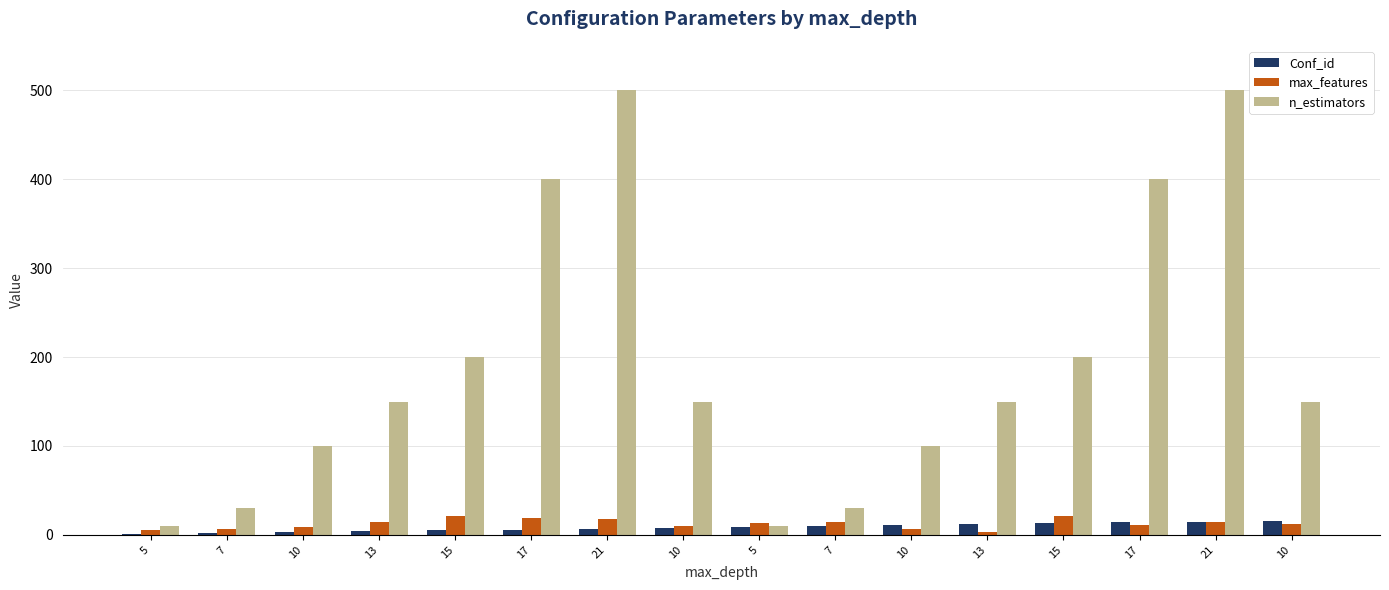

What are all the series names shown in the legend?

Conf_id, max_features, n_estimators